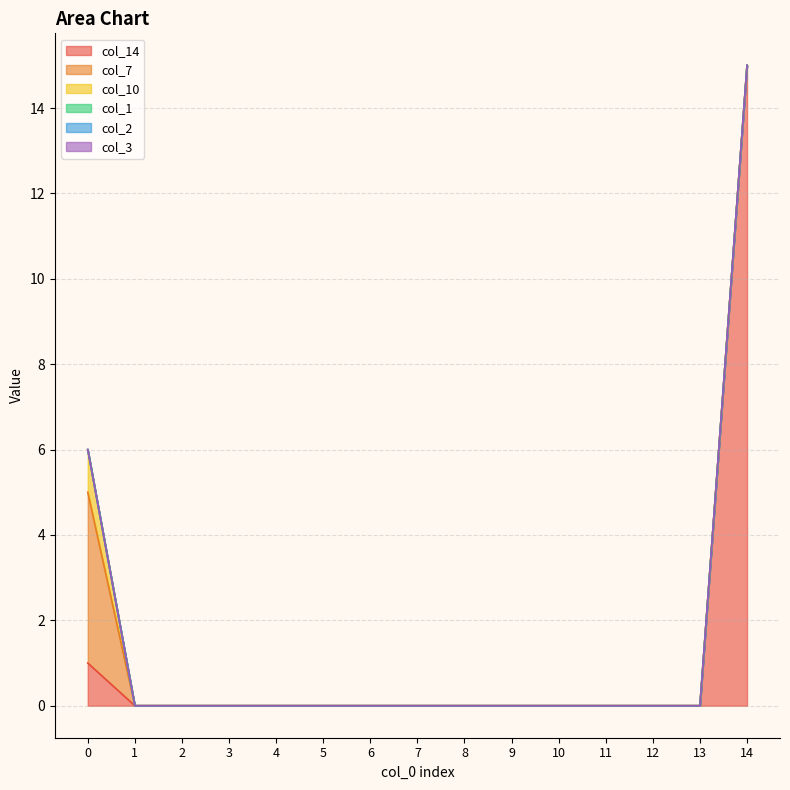

Rank the categories by col_14 value from highest to lowest.

14, 0, 1, 2, 3, 4, 5, 6, 7, 8, 9, 10, 11, 12, 13